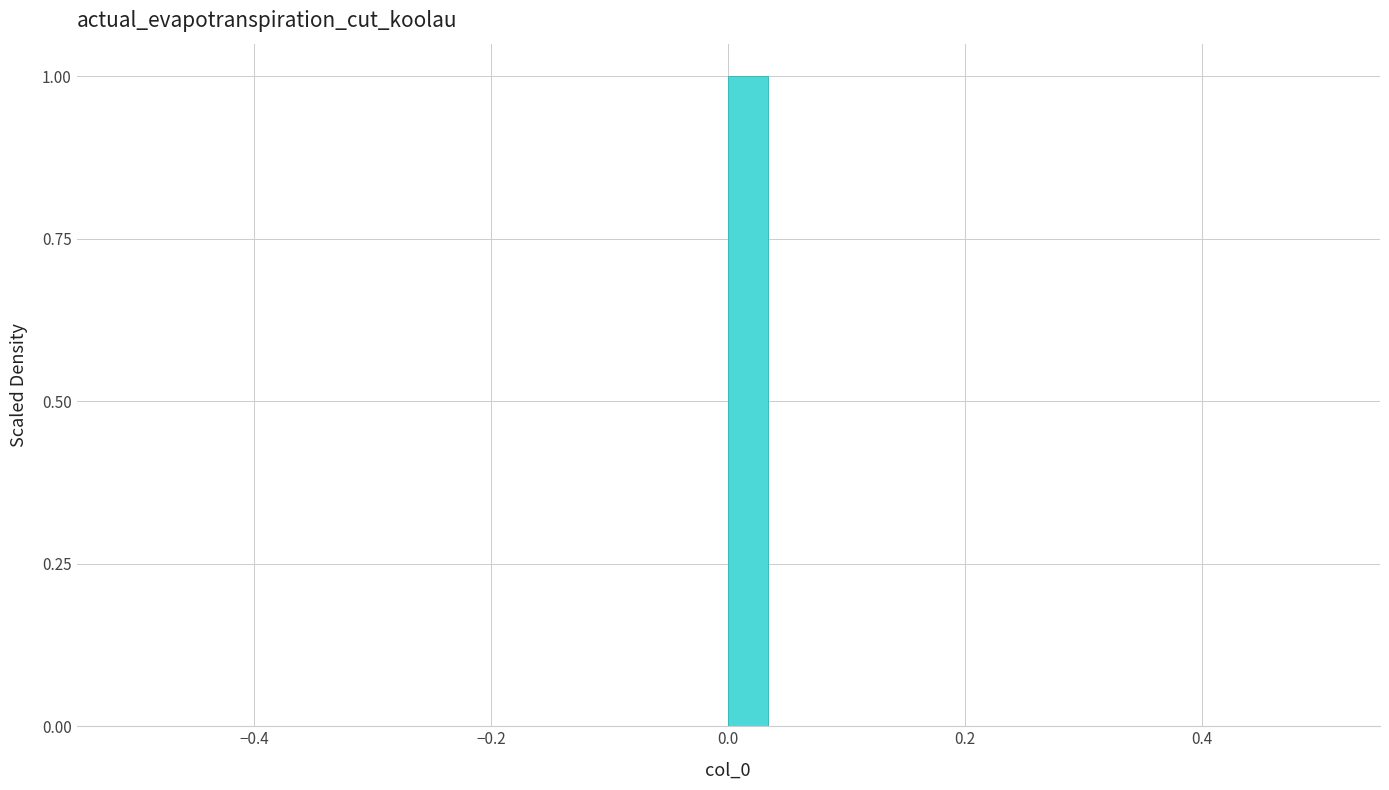

Read against the x-axis, roughly where is the centre of the tallest bar?

0.02